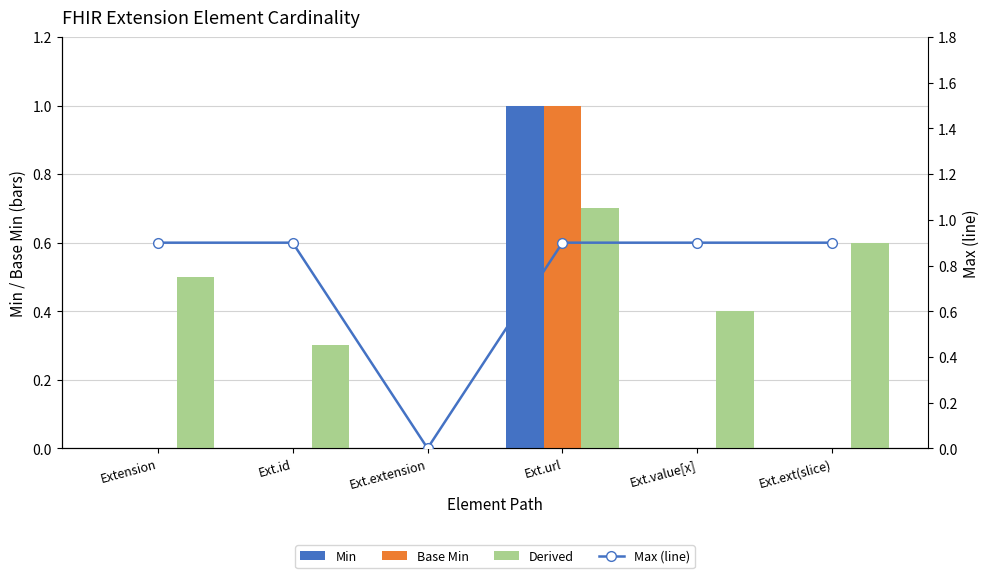

How many categories are shown in the chart?

6